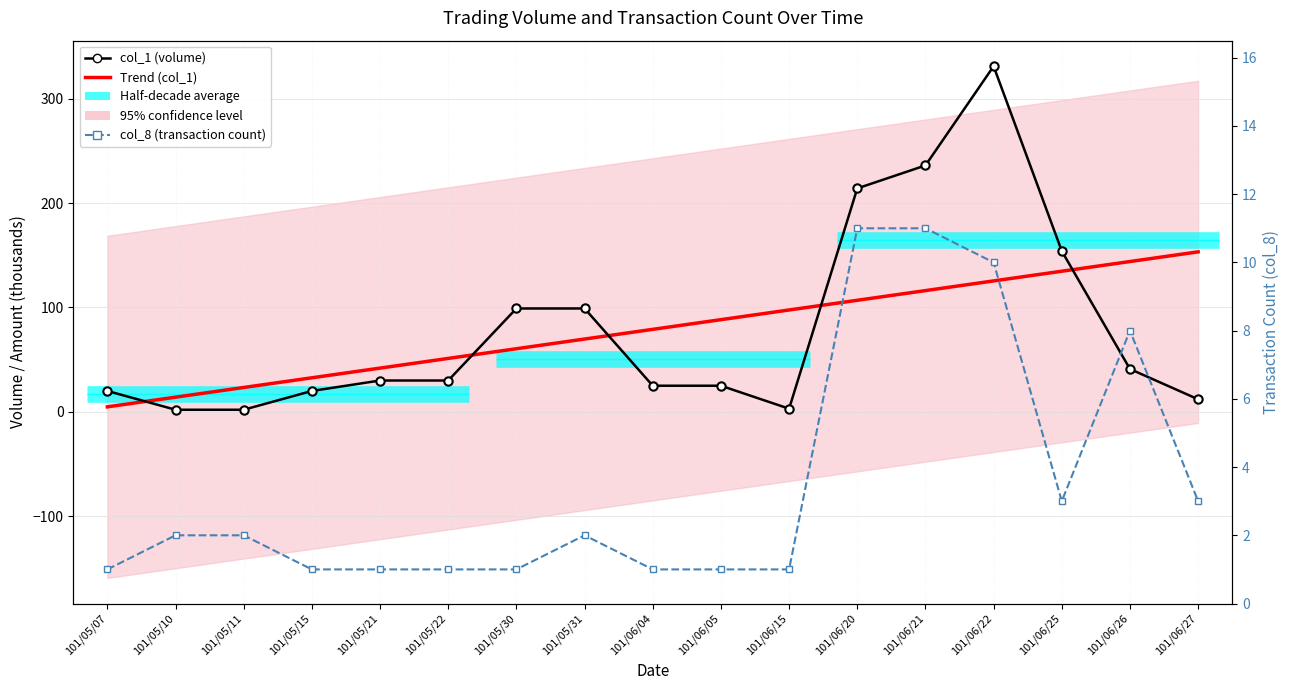

Is this an area chart (filled region under the line)?

No